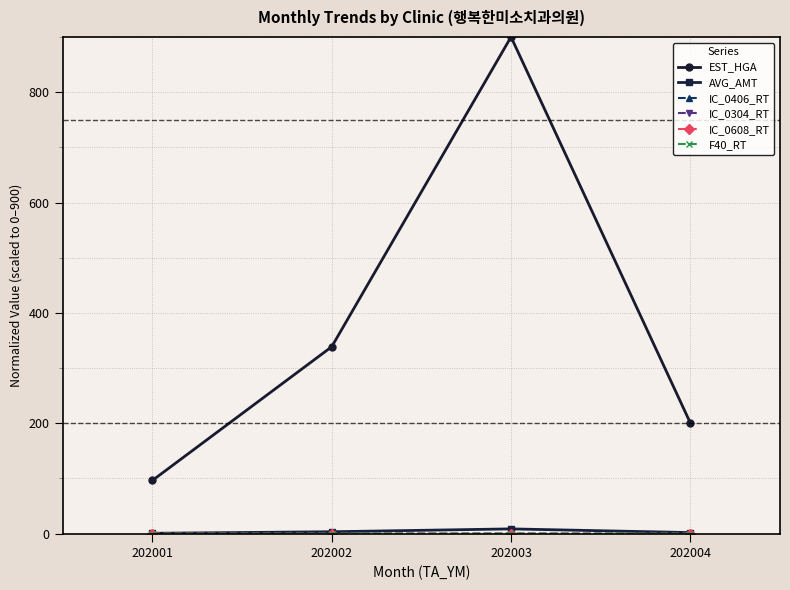

Which series changed the most between 202002 and 202004?

EST_HGA